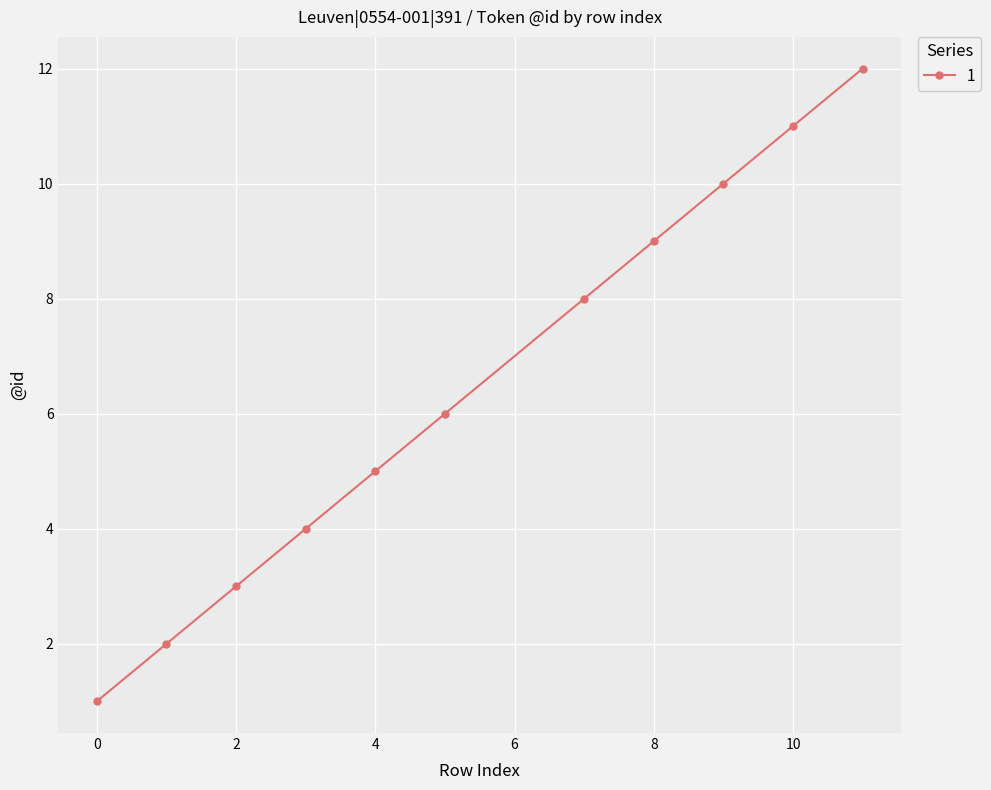

What is the difference between the maximum and minimum values?

11